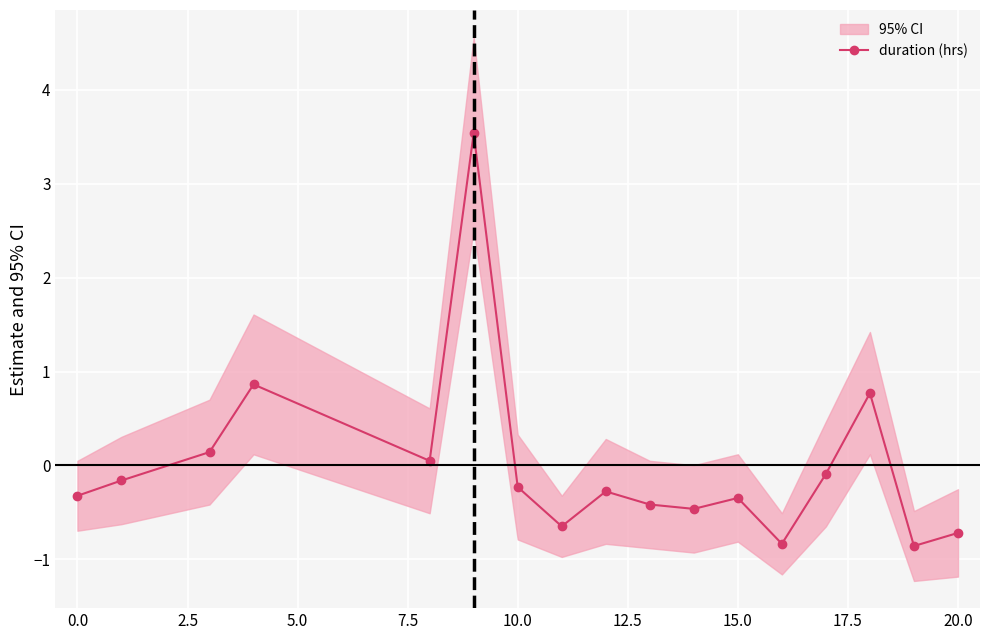

Is this an area chart (filled region under the line)?

No